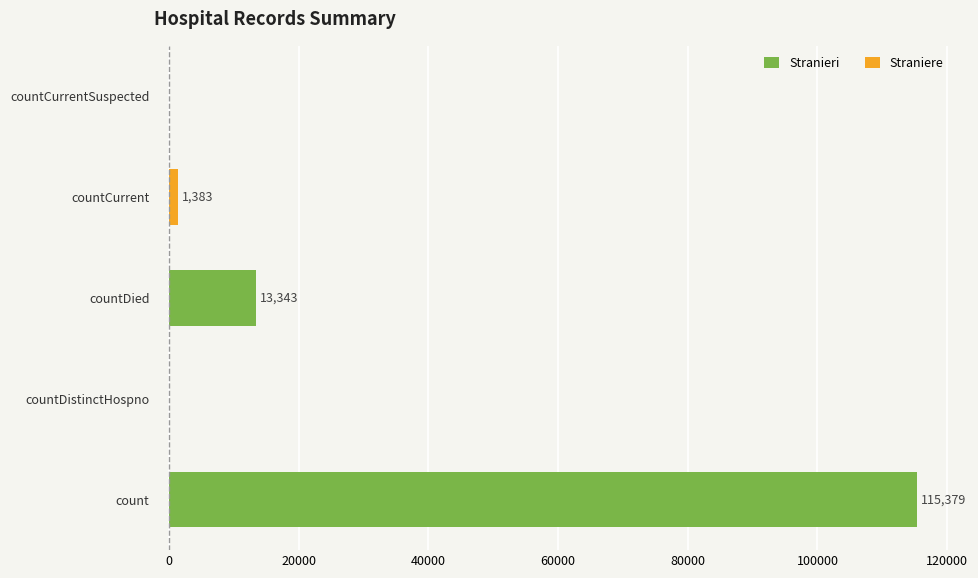

What is the change in value from countDistinctHospno to countDied?

+13343